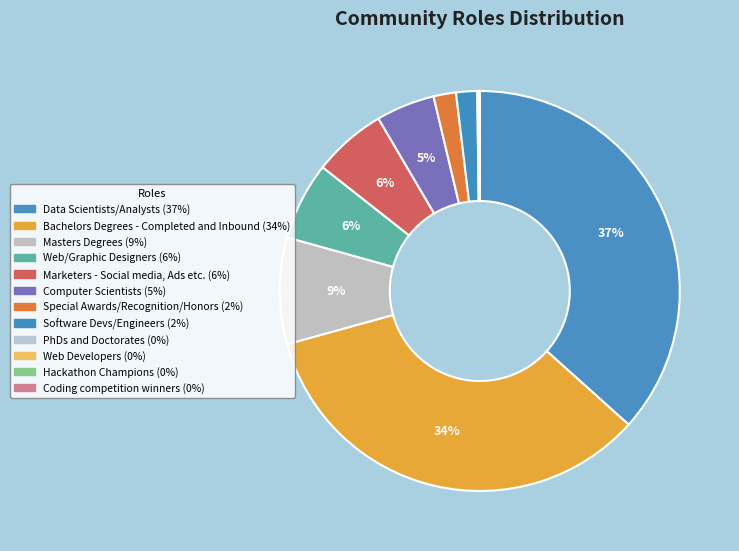

Is there a majority slice in this chart?

No